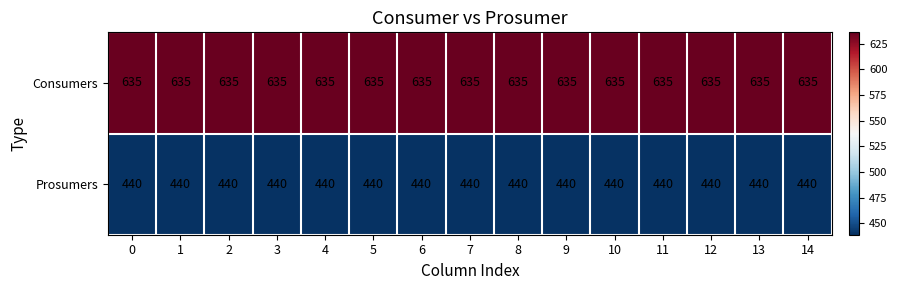

True or false: Consumers has a value of 851 at 0.

False